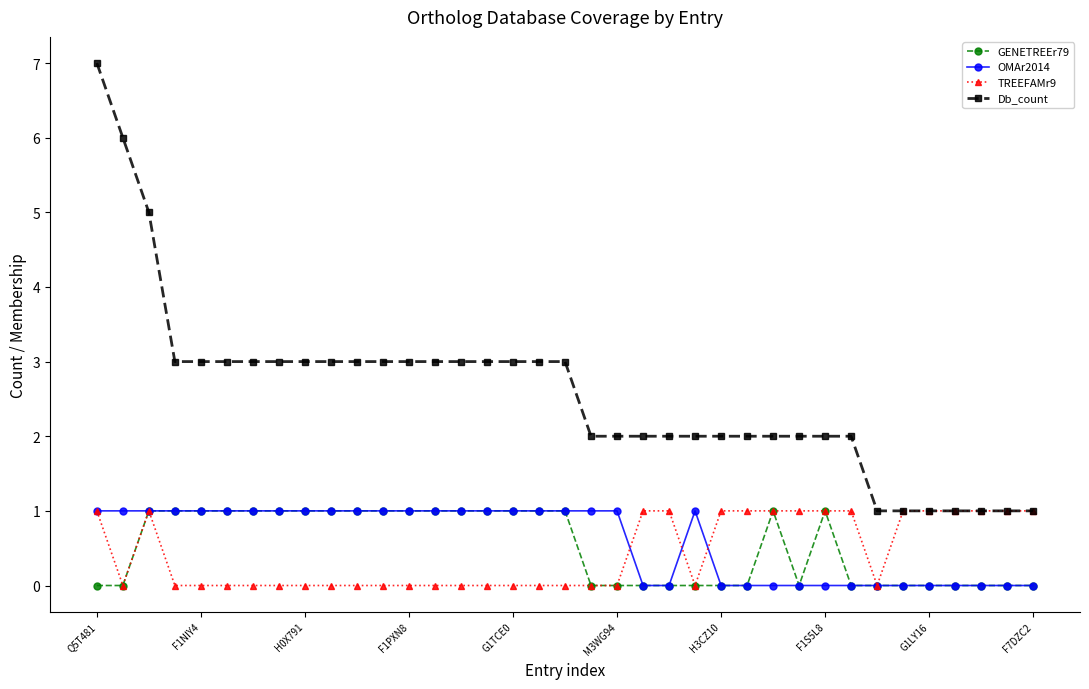

Which series has the widest spread of values?

Db_count